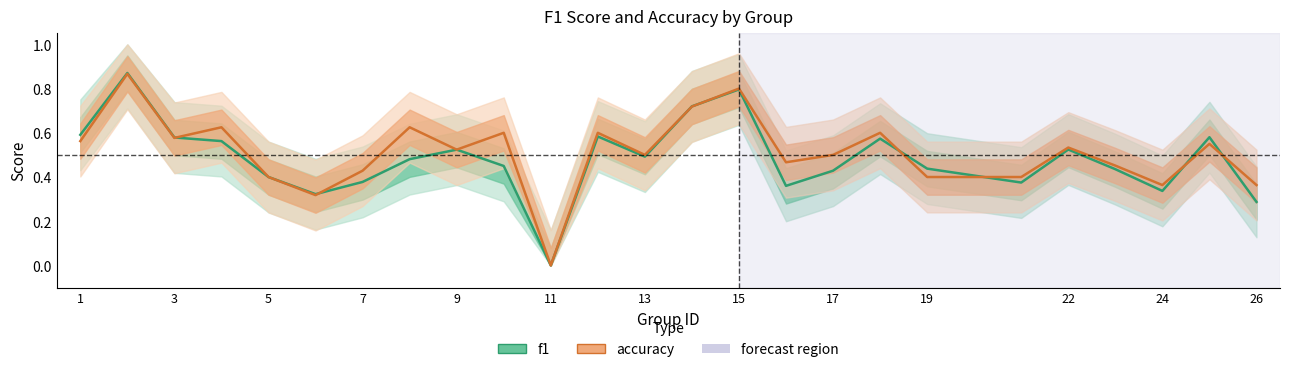

Which series ends up on top after the final intersection of f1 and accuracy?

accuracy